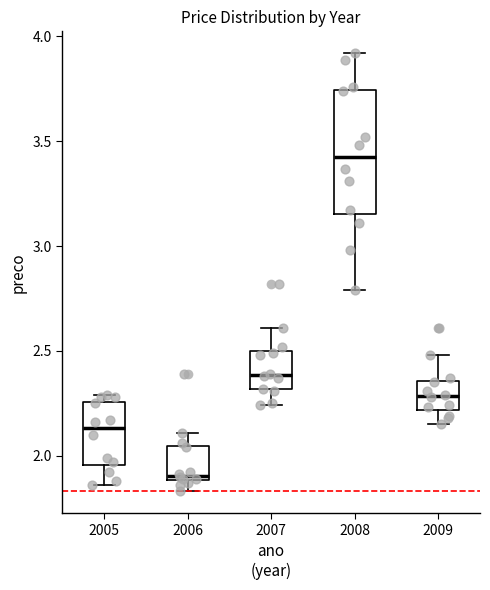

Reading left to right, read every box against the y-axis: the position of its median line, the range the box covers, and the ends of its whiskers. The values are not printed on the chart, so give them approximately, as read against the axis.

2005: median 2.15, box 1.95 to 2.25, whiskers 1.85 to 2.30
2006: median 1.90 (just above the box's lower edge), box 1.90 to 2.05, whiskers 1.85 to 2.10
2007: median 2.40, box 2.30 to 2.50, whiskers 2.25 to 2.60
2008: median 3.45, box 3.15 to 3.75, whiskers 2.80 to 3.90
2009: median 2.30, box 2.20 to 2.35, whiskers 2.15 to 2.50